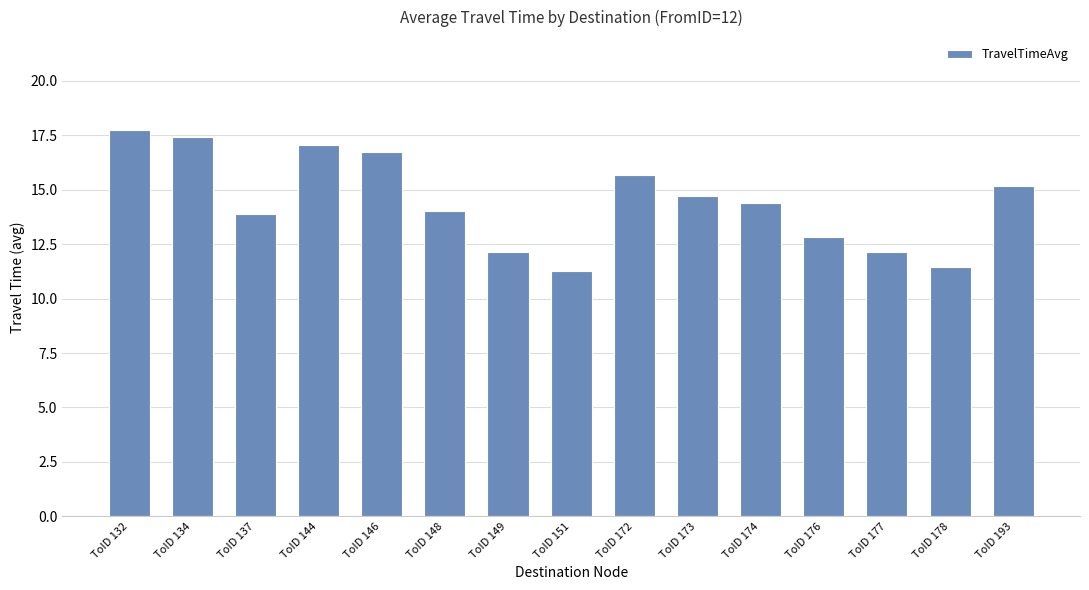

Does the chart contain any negative values?

No